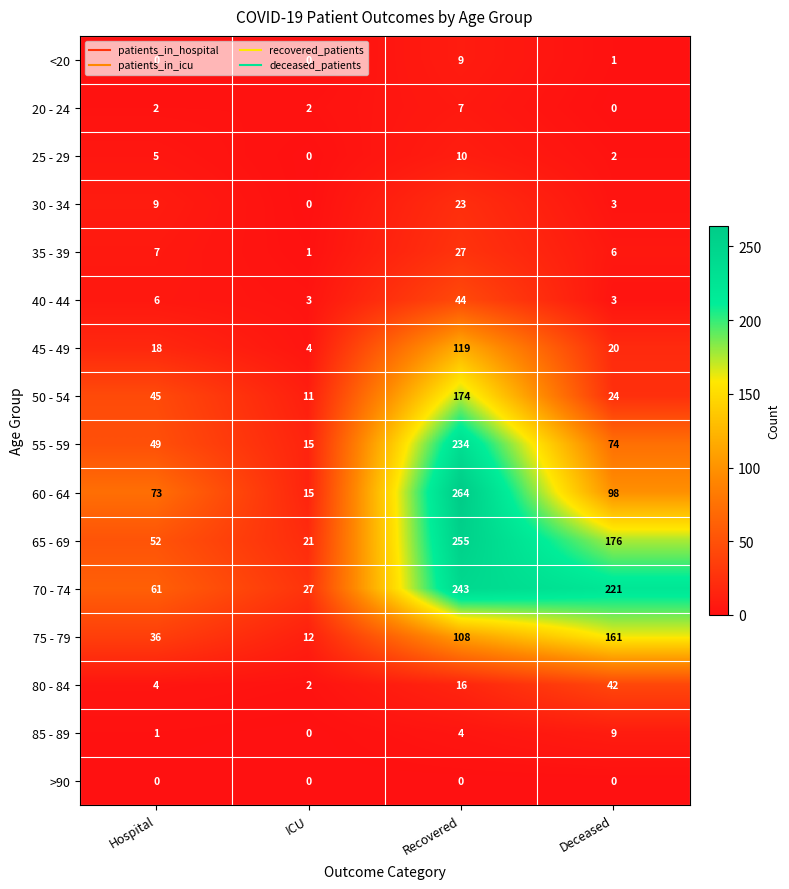

Which series has the widest spread of values?

60 - 64